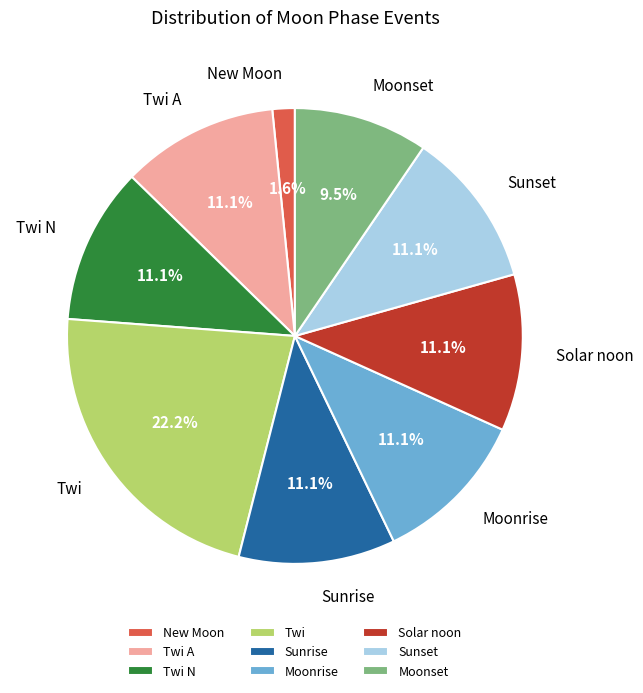

Combined, what portion of the pie is Twi A and New Moon?

12.7%